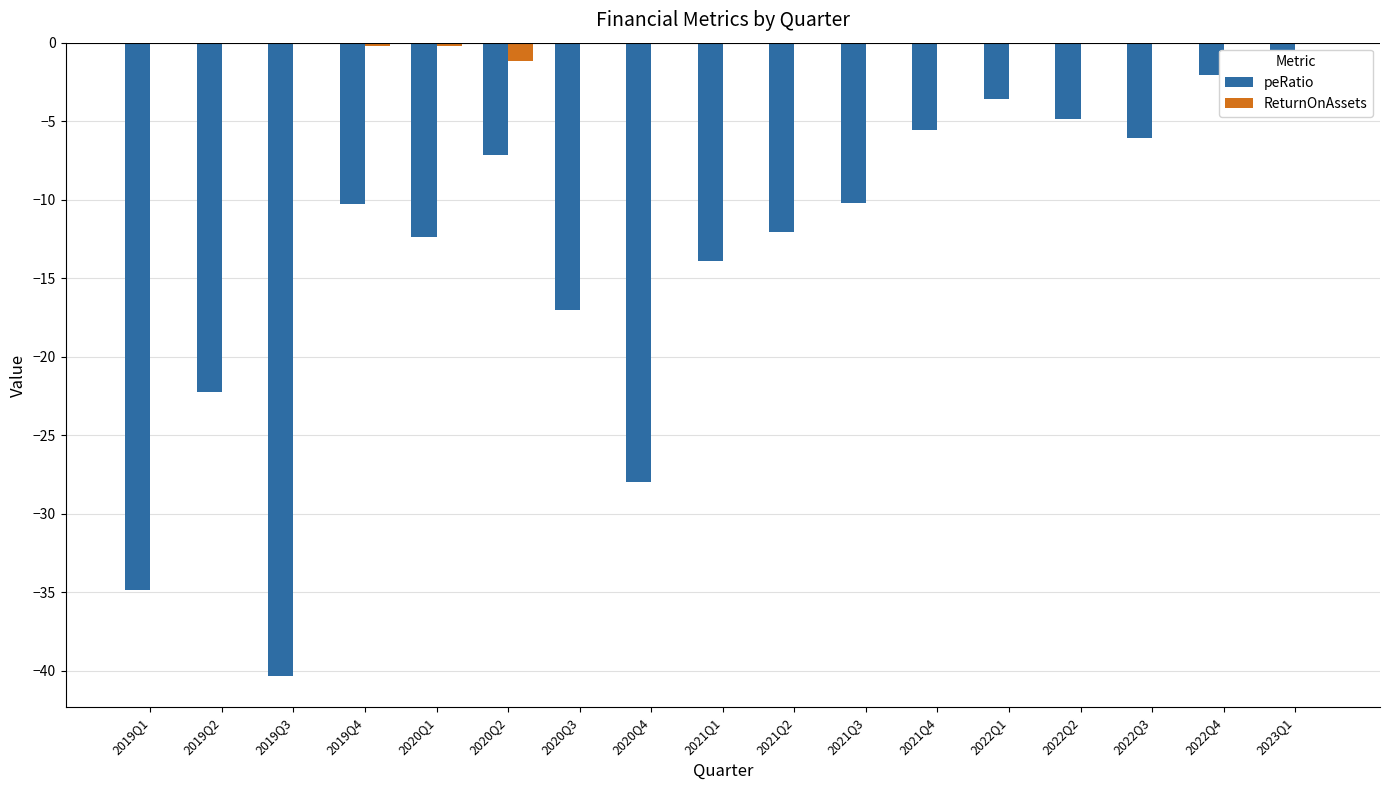

What is the label of the 13th bar from the right?

2020Q1